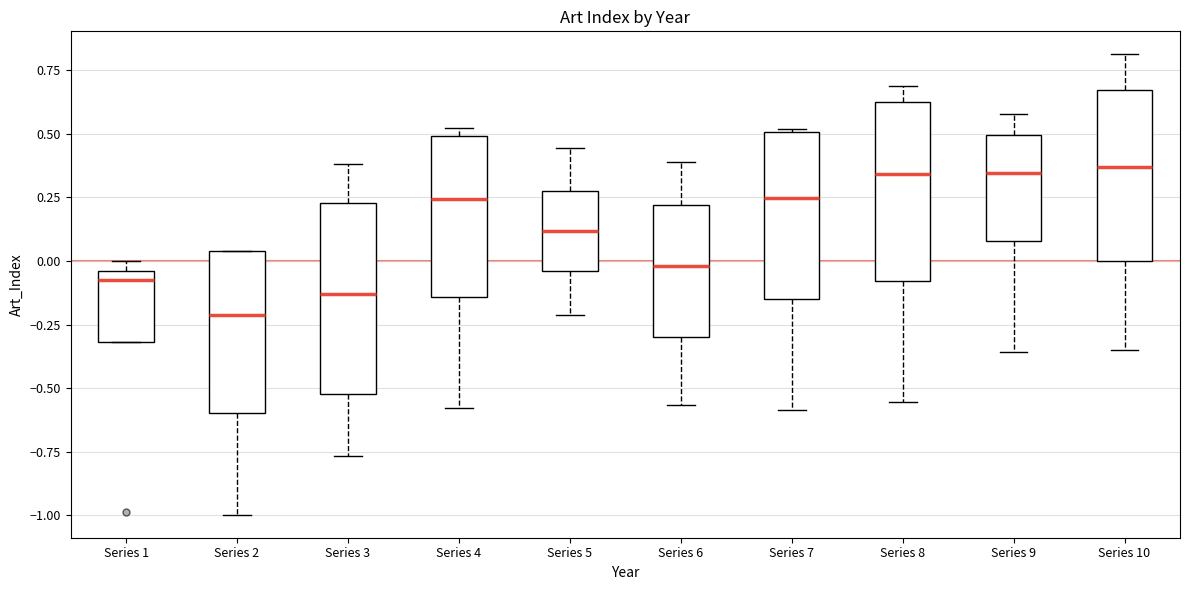

Reading left to right, transcribe this box plot: for each box, give where its median line is, the range the box spans, and where its two whiskers end, as read against the y-axis. The values are not printed on the chart, so give them approximately, as read against the axis.

Series 1: median -0.05 (just below the box's upper edge), box -0.30 to -0.05, whiskers -0.30 to 0.00
Series 2: median -0.20, box -0.60 to 0.05, whiskers -1.00 to 0.05
Series 3: median -0.15, box -0.50 to 0.25, whiskers -0.75 to 0.40
Series 4: median 0.25, box -0.15 to 0.50, whiskers -0.60 to 0.50 (just above the box's upper edge)
Series 5: median 0.10, box -0.05 to 0.25, whiskers -0.20 to 0.45
Series 6: median 0.00, box -0.30 to 0.20, whiskers -0.55 to 0.40
Series 7: median 0.25, box -0.15 to 0.50, whiskers -0.60 to 0.50
Series 8: median 0.35, box -0.10 to 0.65, whiskers -0.55 to 0.70
Series 9: median 0.35, box 0.10 to 0.50, whiskers -0.35 to 0.60
Series 10: median 0.35, box 0.00 to 0.65, whiskers -0.35 to 0.80